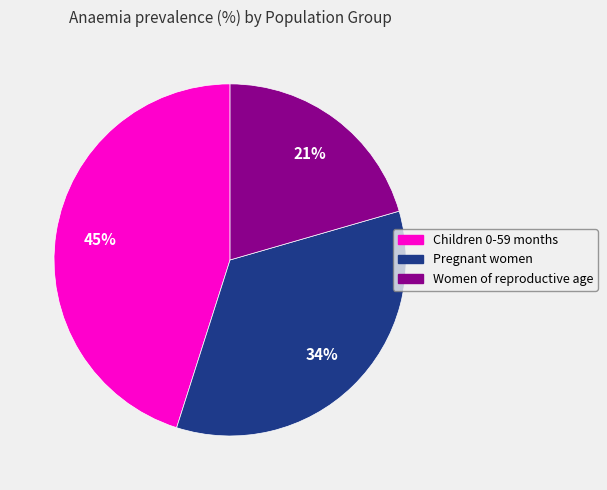

To the nearest percent, what is the combined percentage of Women of reproductive age and Children 0-59 months?

66%